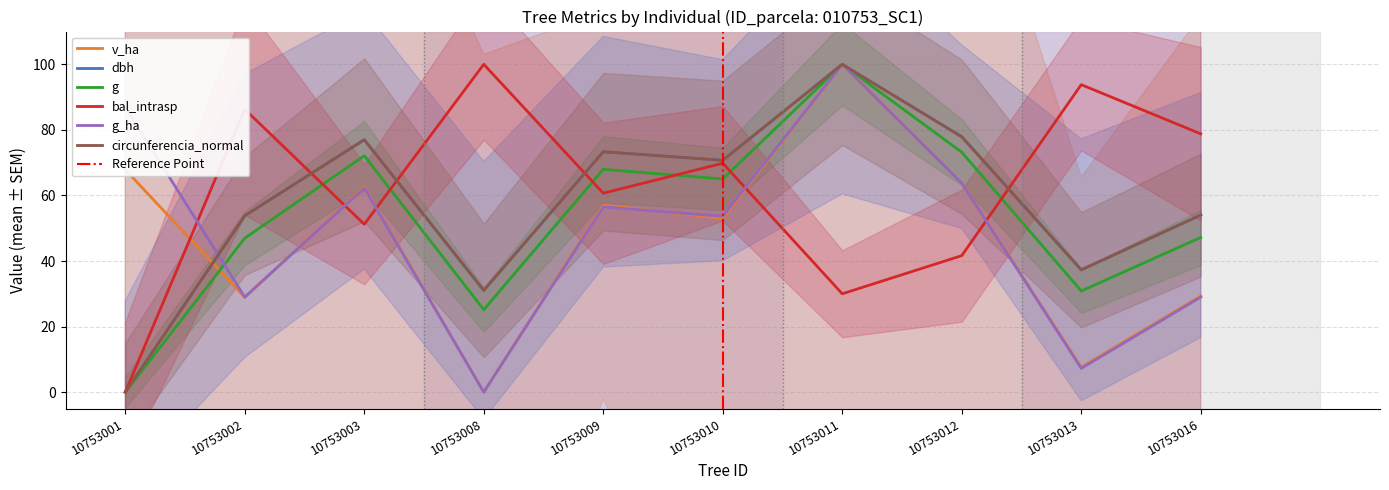

Reading right to left, transcribe all the data shown in this chart.

v_ha: 10753016=29.3	10753013=7.6	10753012=63.9	10753011=100.0	10753010=53.0	10753009=57.0	10753008=0.0	10753003=62.7	10753002=28.9	10753001=67.9
dbh: 10753016=54.0	10753013=37.3	10753012=77.9	10753011=100.0	10753010=70.7	10753009=73.3	10753008=31.0	10753003=77.0	10753002=53.8	10753001=0.0
g: 10753016=47.2	10753013=30.9	10753012=73.2	10753011=100.0	10753010=65.0	10753009=68.0	10753008=25.1	10753003=72.1	10753002=47.0	10753001=0.0
bal_intrasp: 10753016=78.8	10753013=93.8	10753012=41.6	10753011=30.0	10753010=69.8	10753009=60.7	10753008=100.0	10753003=51.2	10753002=86.3	10753001=0.0
g_ha: 10753016=29.0	10753013=7.2	10753012=63.8	10753011=100.0	10753010=53.6	10753009=56.5	10753008=0.0	10753003=62.3	10753002=29.0	10753001=87.0
circunferencia_normal: 10753016=54.0	10753013=37.3	10753012=77.9	10753011=100.0	10753010=70.7	10753009=73.3	10753008=31.0	10753003=77.0	10753002=53.8	10753001=0.0